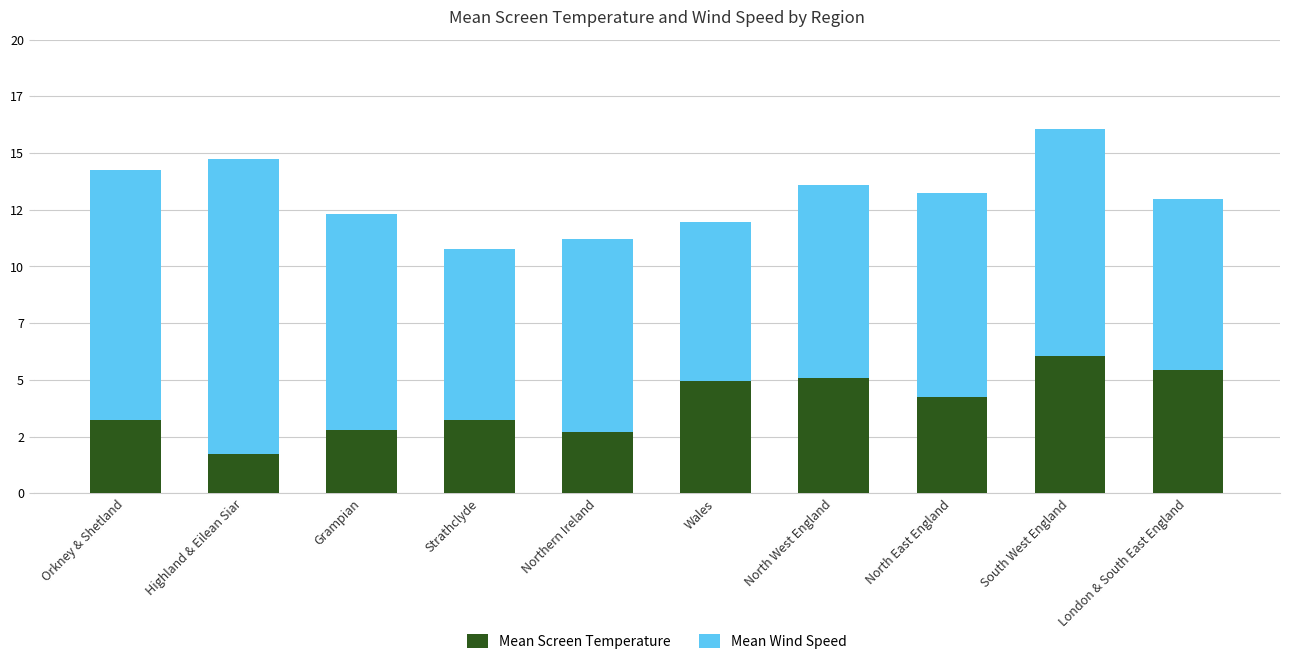

Does the chart contain stacked bars?

Yes